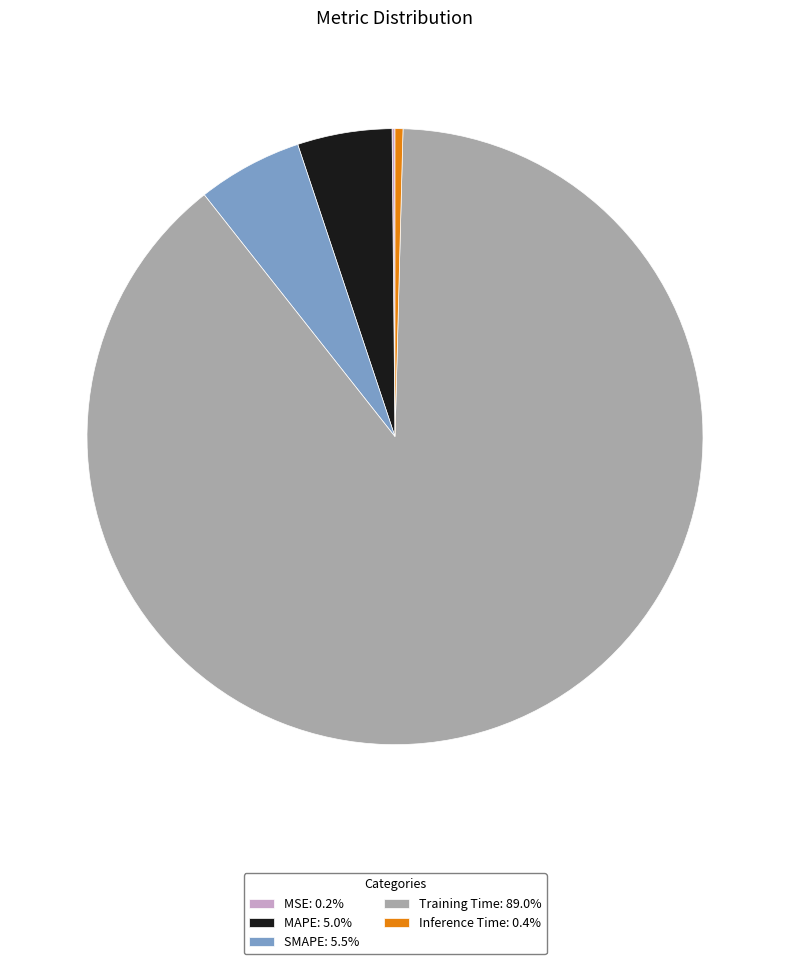

What is the largest slice in the pie chart?

Training Time